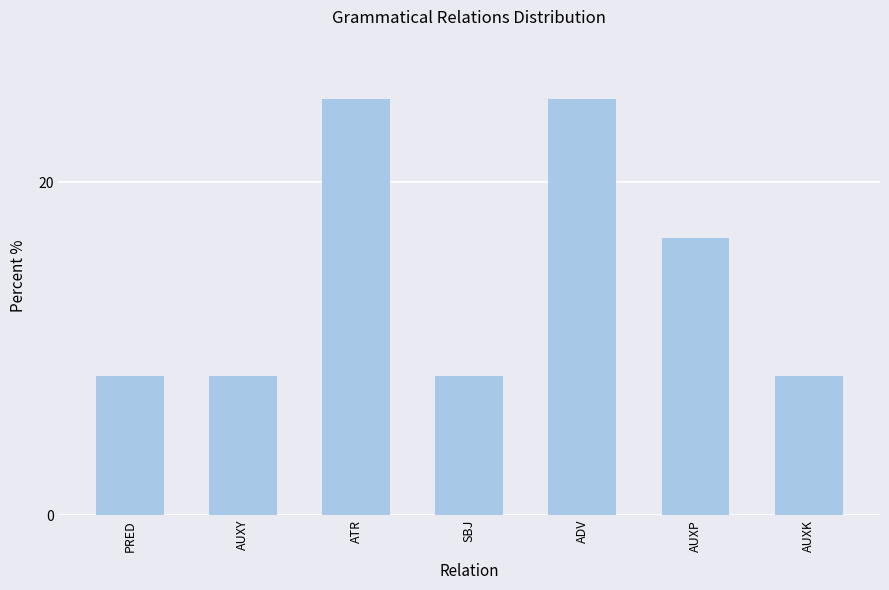

Reading left to right, what are all the values shown in this chart?

8.3	8.3	25.0	8.3	25.0	16.7	8.3